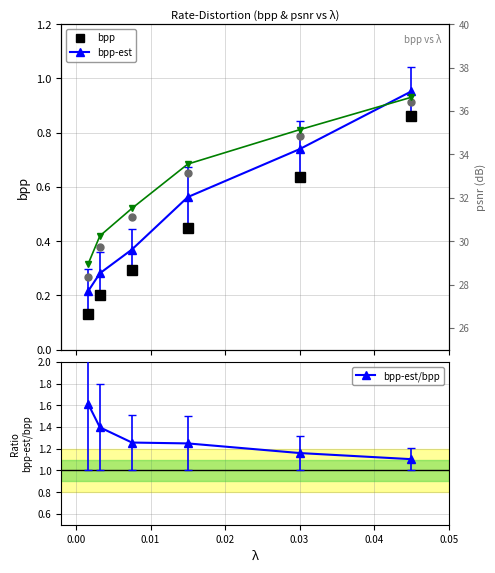

What is the value of the bpp-est/bpp point at the 2nd from the left?

1.4